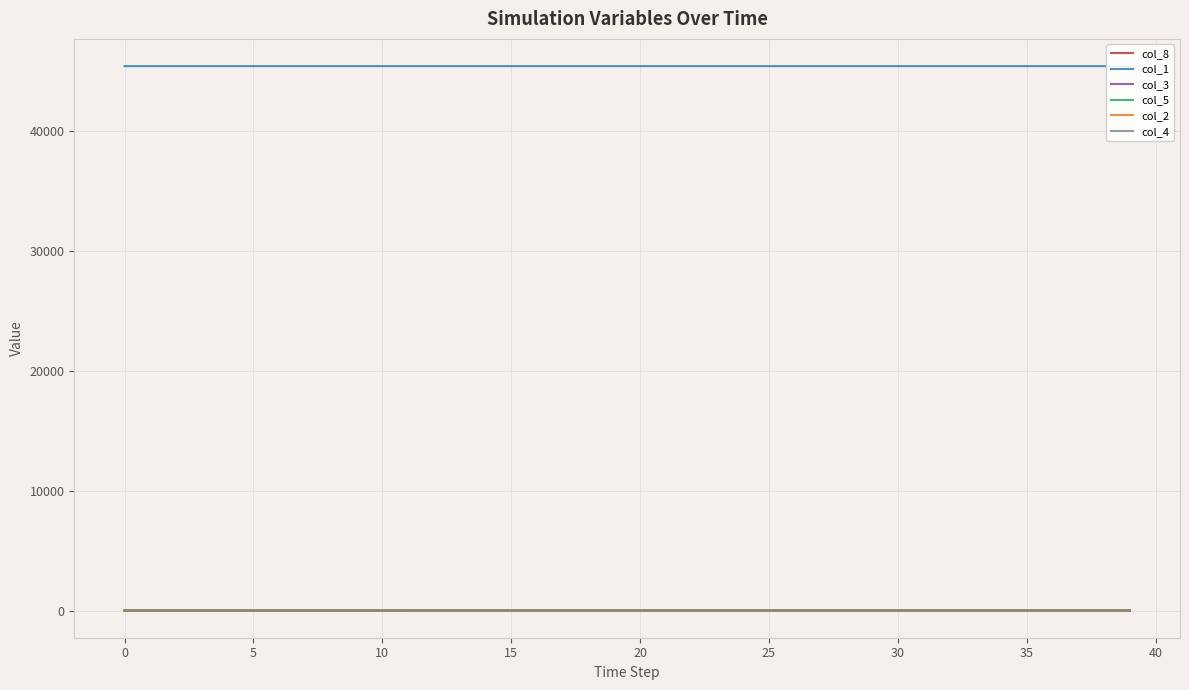

What is the label of the 35th point from the left?

34